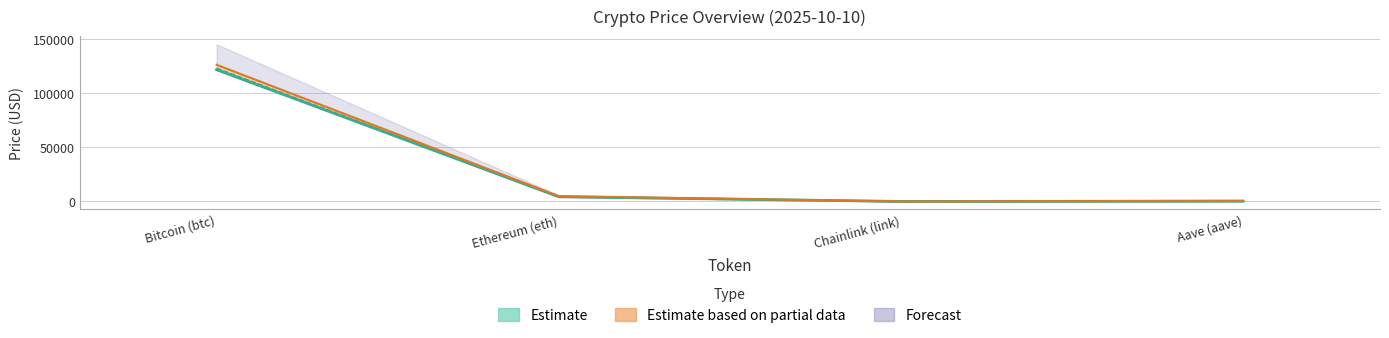

Is the value of price24hAgo at Chainlink (link) greater than the value of price at Aave (aave)?

No